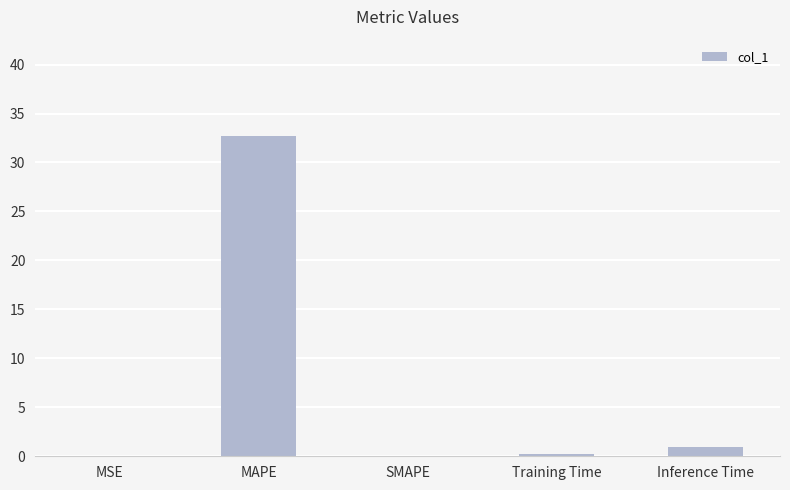

The value at Inference Time is 0.9. True or false?

True